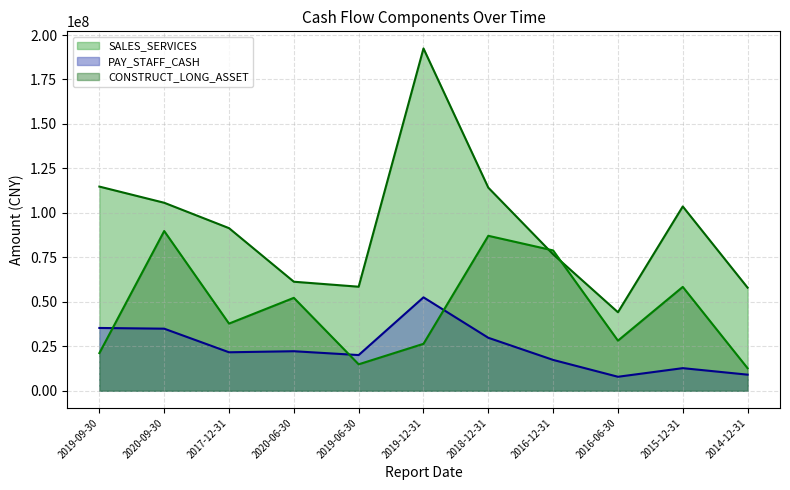

Reading left to right, what are all the values shown in this chart?

SALES_SERVICES: 2019-09-30=114793010.1	2020-09-30=105694710.1	2017-12-31=91417157.8	2020-06-30=61296008.4	2019-06-30=58490924.5	2019-12-31=192457090.4	2018-12-31=114186646.2	2016-12-31=76713200.0	2016-06-30=44135912.6	2015-12-31=103615602.4	2014-12-31=57957555.7
PAY_STAFF_CASH: 2019-09-30=35298000.4	2020-09-30=34893870.7	2017-12-31=21627477.9	2020-06-30=22215515.8	2019-06-30=20060175.3	2019-12-31=52513694.4	2018-12-31=29776140.5	2016-12-31=17332400.0	2016-06-30=7857006.1	2015-12-31=12700642.2	2014-12-31=9041132.4
CONSTRUCT_LONG_ASSET: 2019-09-30=21163556.9	2020-09-30=89800723.4	2017-12-31=37754502.9	2020-06-30=52237713.4	2019-06-30=14860520.1	2019-12-31=26382075.5	2018-12-31=87118464.4	2016-12-31=78898800.0	2016-06-30=28169985.7	2015-12-31=58388058.2	2014-12-31=12645874.1